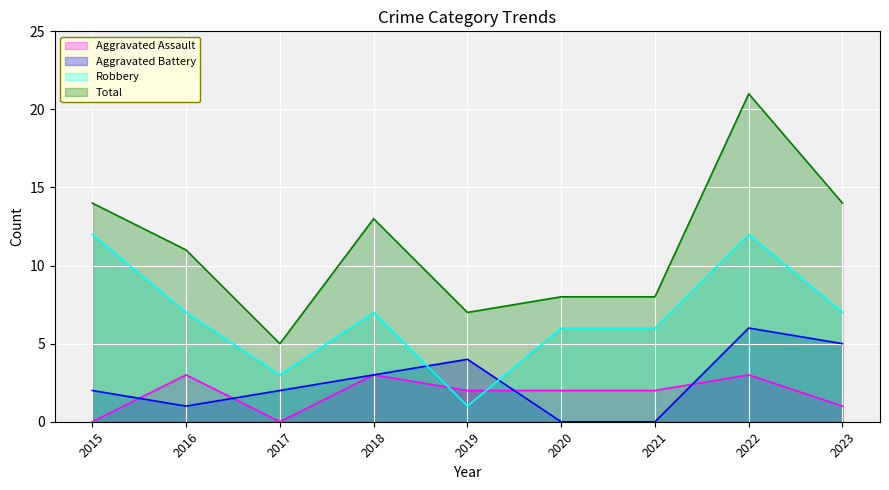

Rank the series at 2019 from highest to lowest value.

Total, Aggravated Battery, Aggravated Assault, Robbery